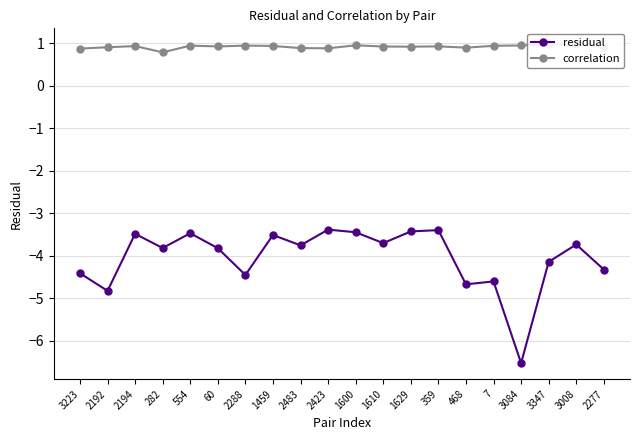

What is the label of the 12th point from the left?

1610